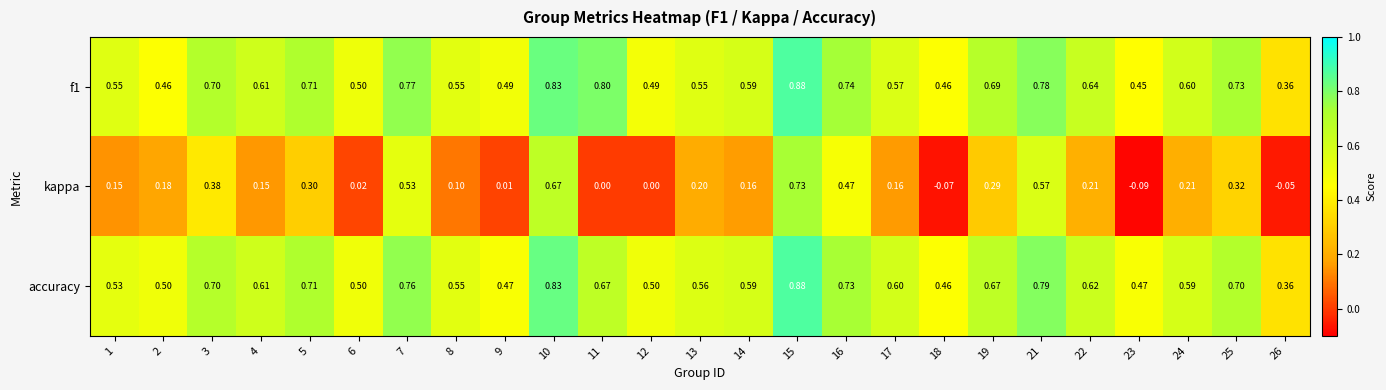

Between 10 and 15, which series saw the biggest shift?

kappa